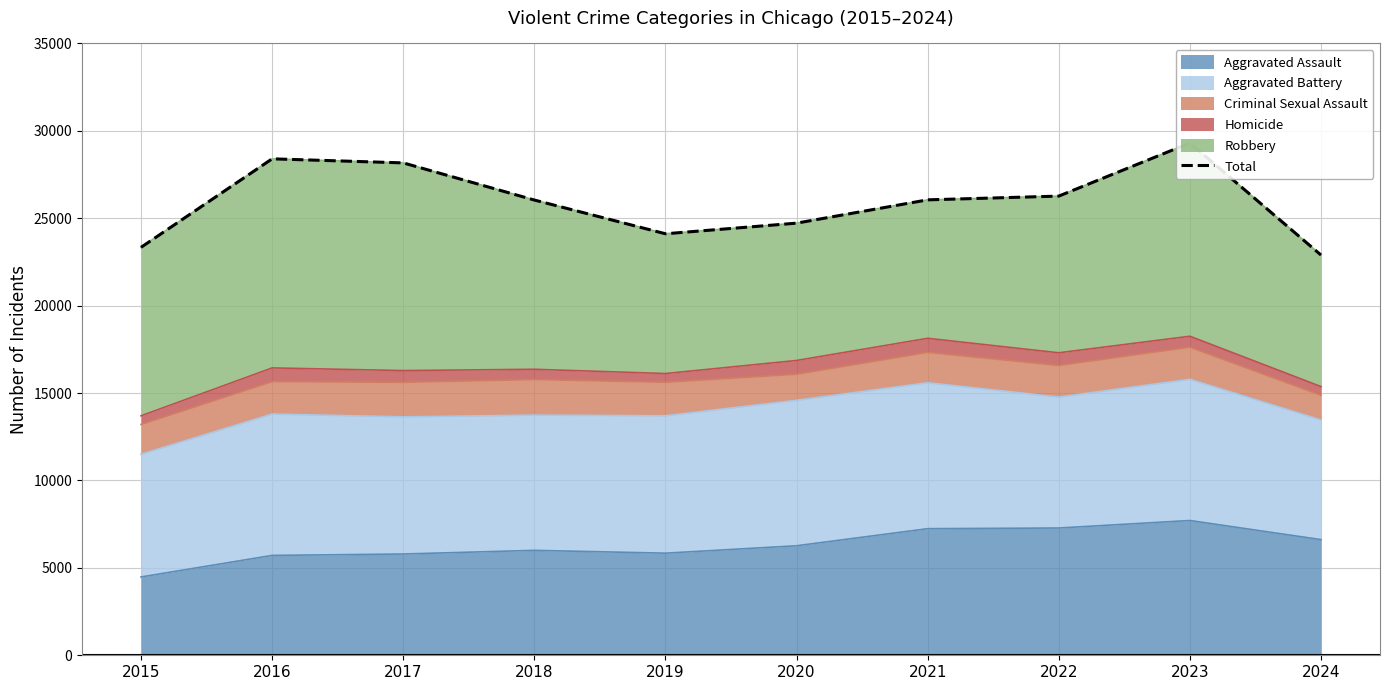

What is the change in value from 2020 to 2023?

+4584